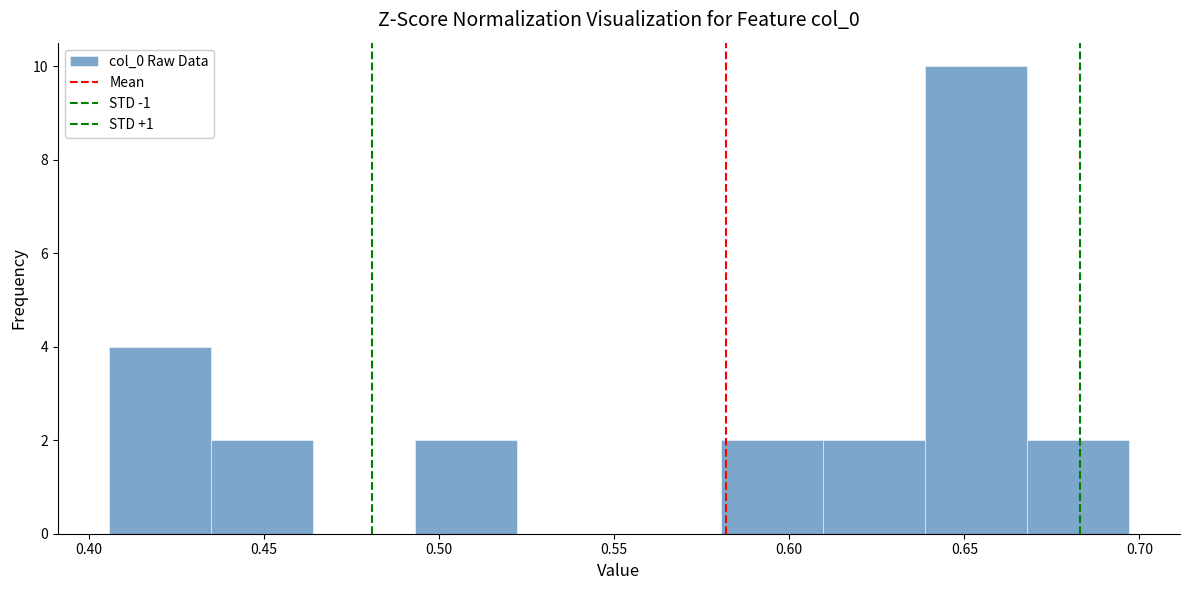

Reading left to right, list every bar in this chart as the range it spans on the x-axis followed by its height. Neither the bar edges nor the heights are printed on the chart, so give them approximately, as read against the axes.

0.405 to 0.435: 4
0.435 to 0.465: 2
0.465 to 0.495: 0
0.495 to 0.520: 2
0.520 to 0.550: 0
0.550 to 0.580: 0
0.580 to 0.610: 2
0.610 to 0.640: 2
0.640 to 0.670: 10
0.670 to 0.695: 2